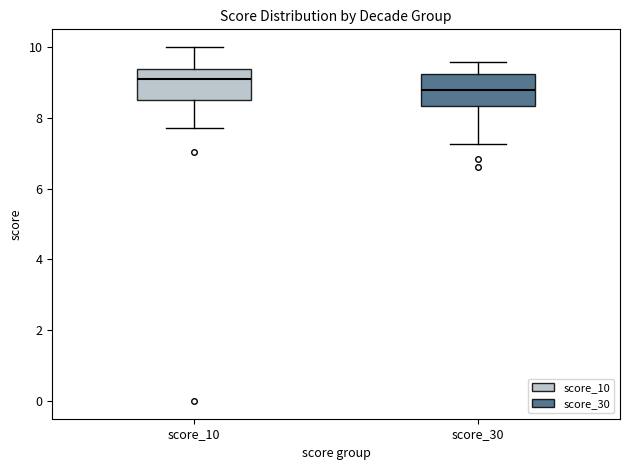

Which box has the lowest median line?

score_30